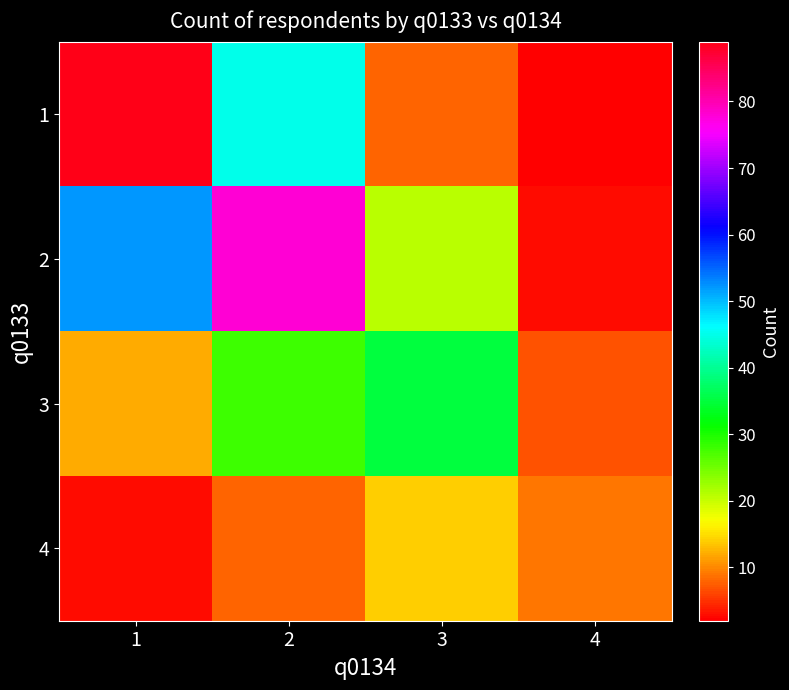

Count the number of categories in the chart.

4